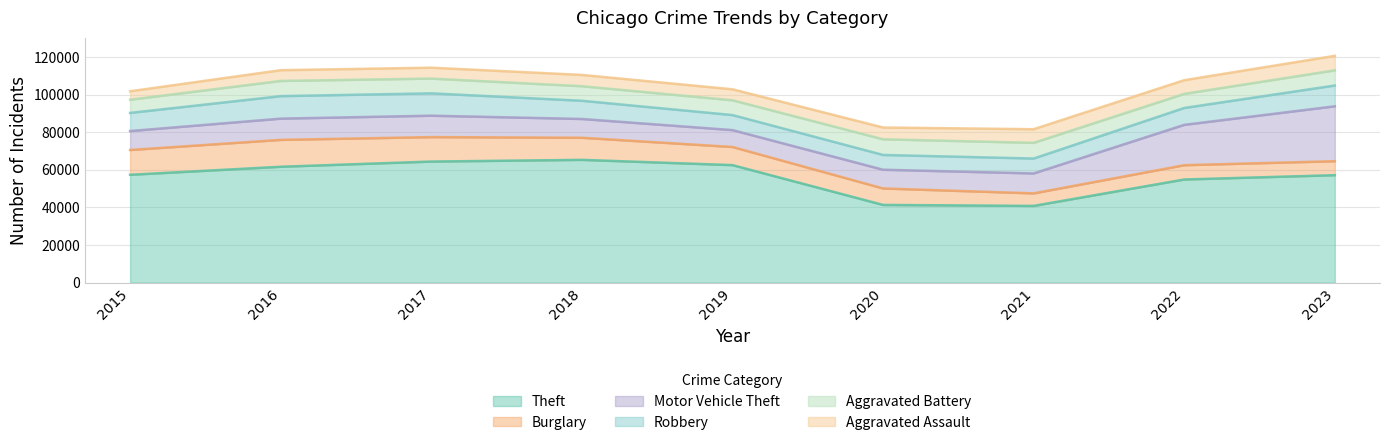

Rank the series by their maximum value, from highest to lowest.

Theft, Motor Vehicle Theft, Burglary, Robbery, Aggravated Battery, Aggravated Assault